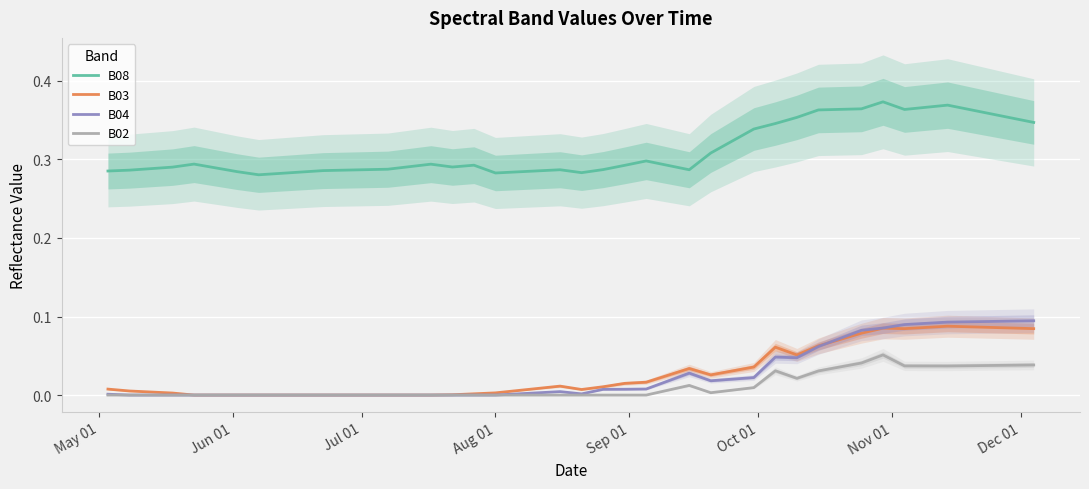

True or false: B04 and B08 cross at least once.

False